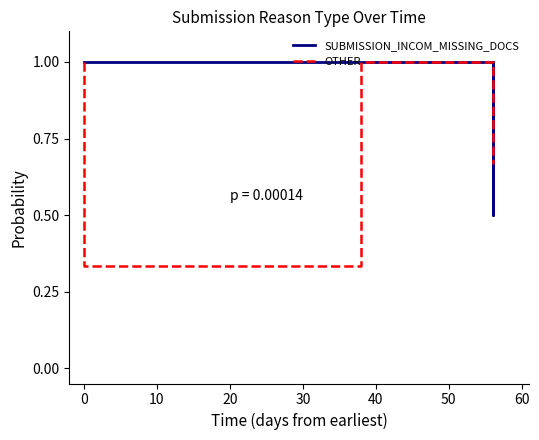

Rank the series by their average value, from highest to lowest.

SUBMISSION_INCOM_MISSING_DOCS, OTHER